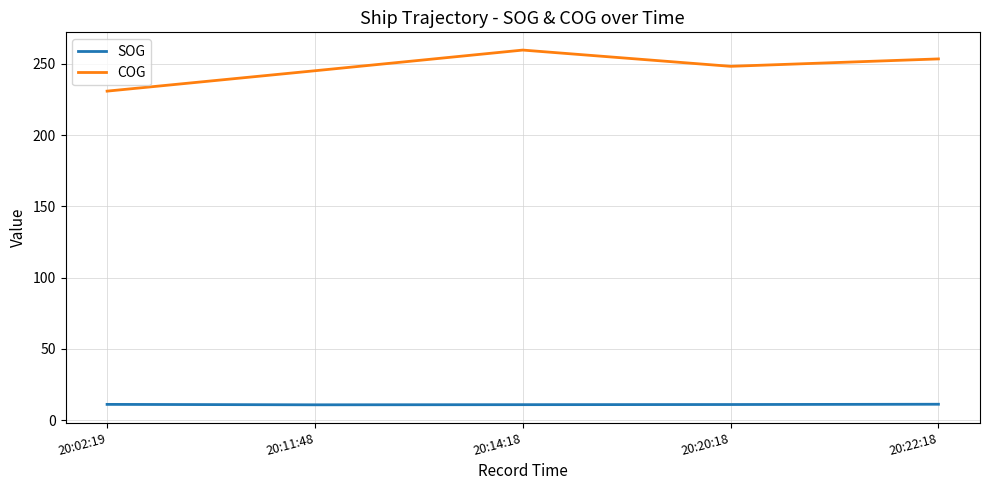

The SOG series shows 11.1 at 20:02:19. True or false?

True